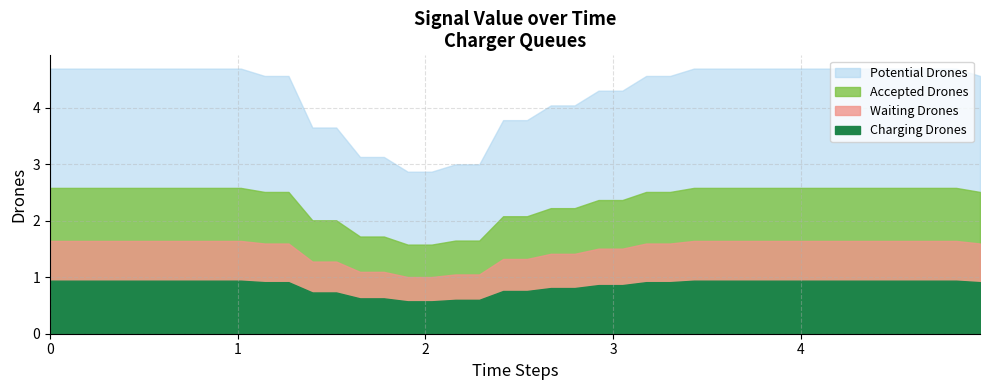

What is the minimum value for value?

2.9